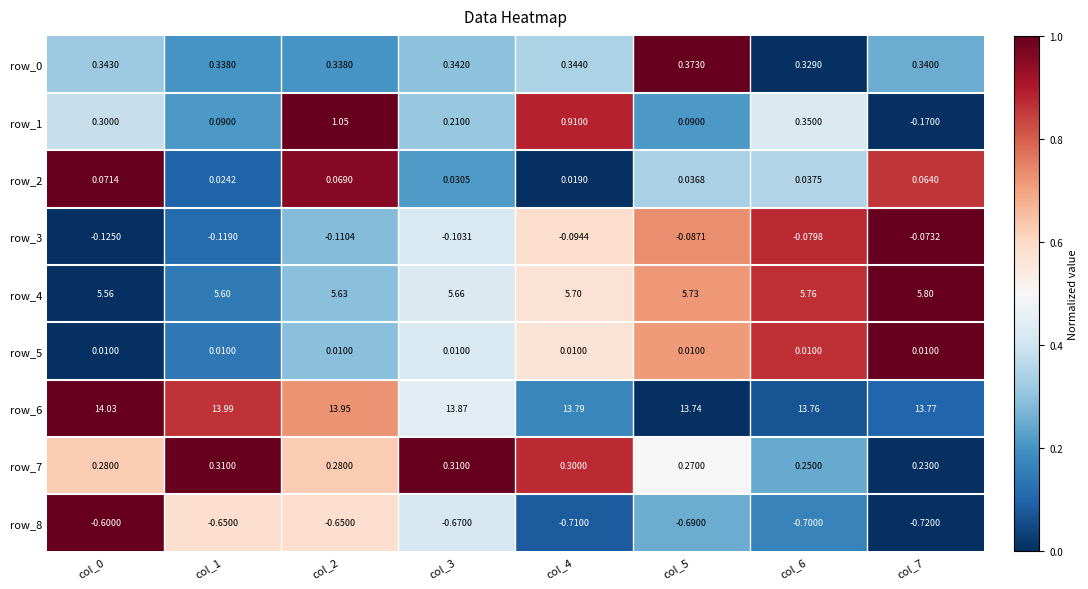

The value of row_5 at col_0 is -0.7. True or false?

False